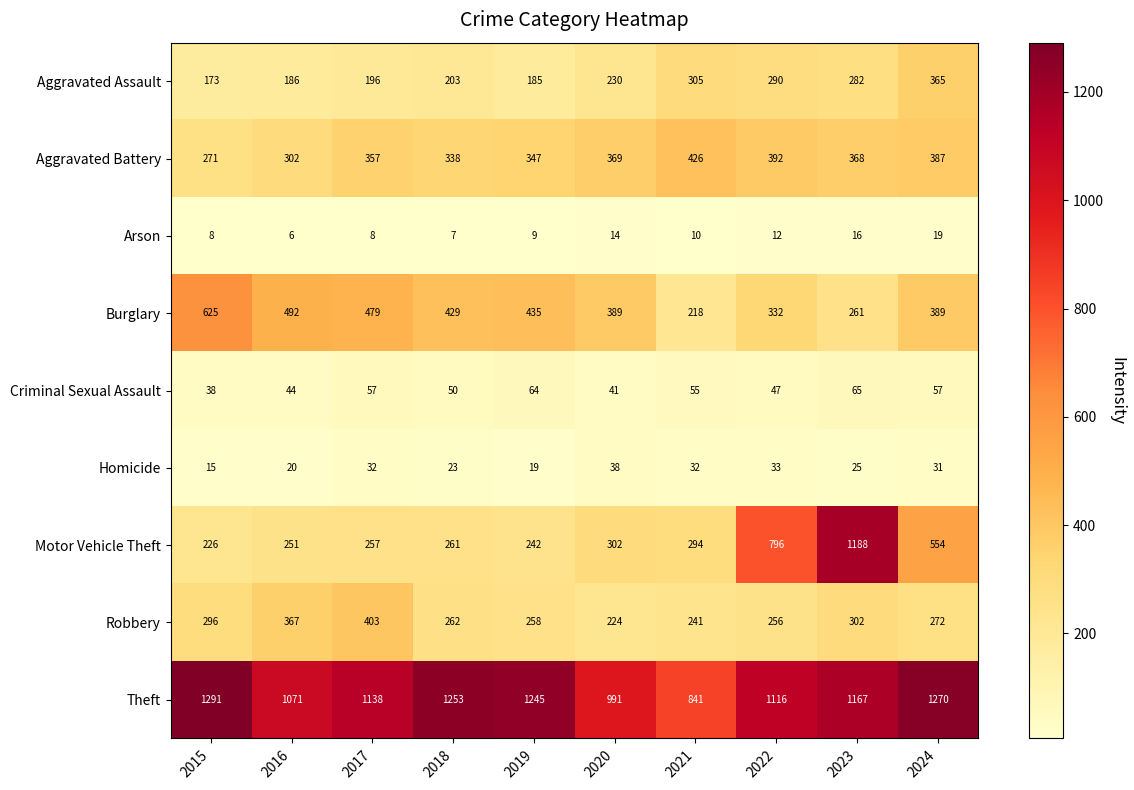

List the series in order of their peak value, highest first.

Theft, Motor Vehicle Theft, Burglary, Aggravated Battery, Robbery, Aggravated Assault, Criminal Sexual Assault, Homicide, Arson